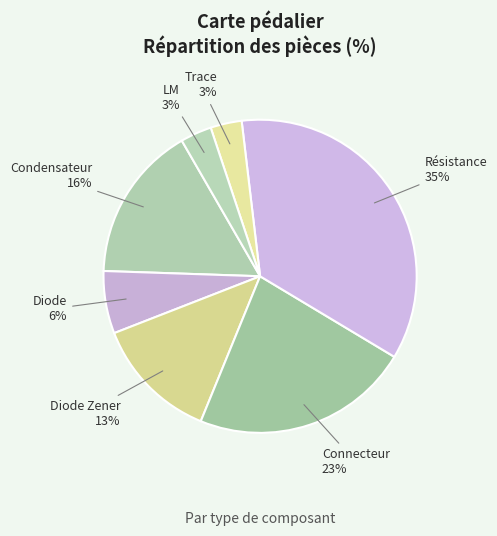

What is the largest slice in the pie chart?

Résistance